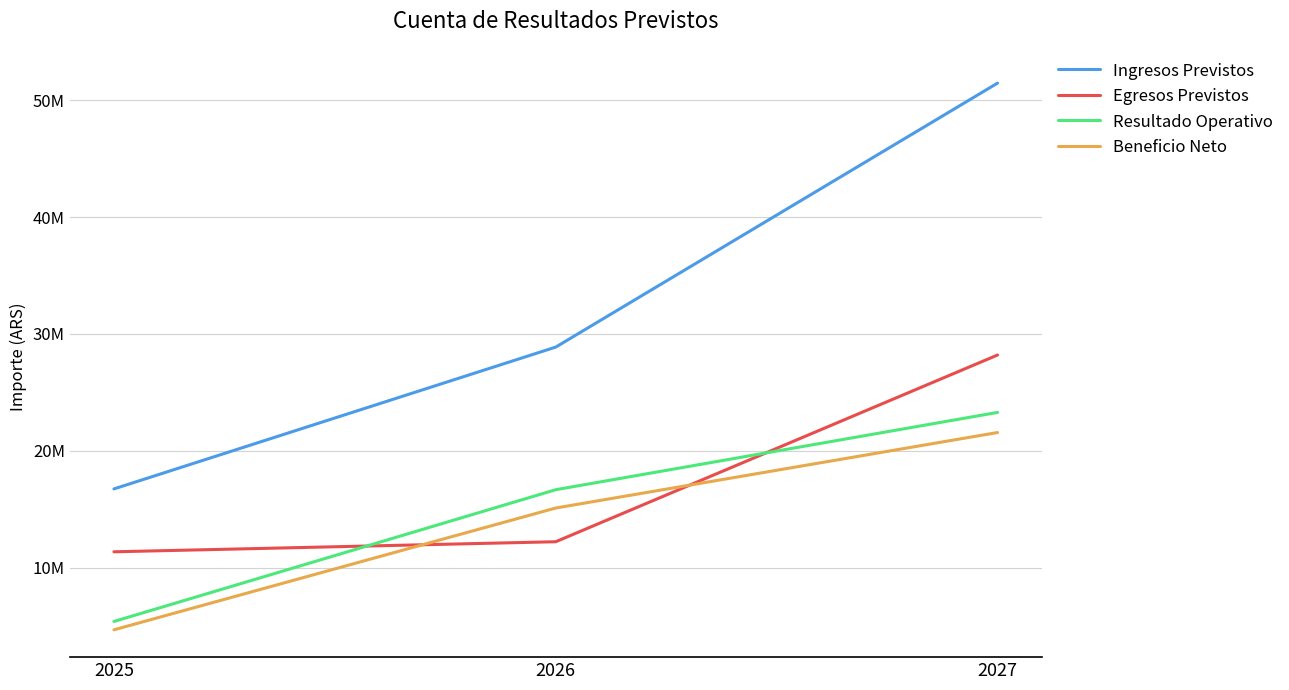

Does the chart display data point markers on the line(s)?

No